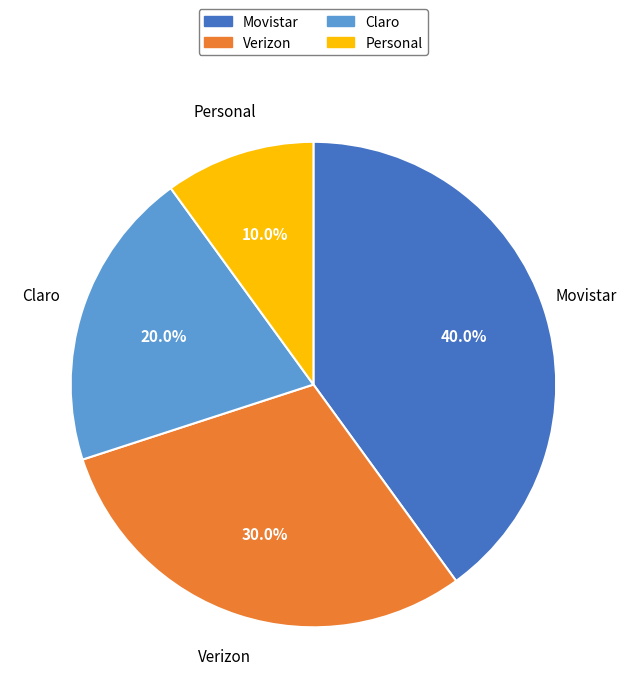

To the nearest percent, what portion does Claro represent?

20%